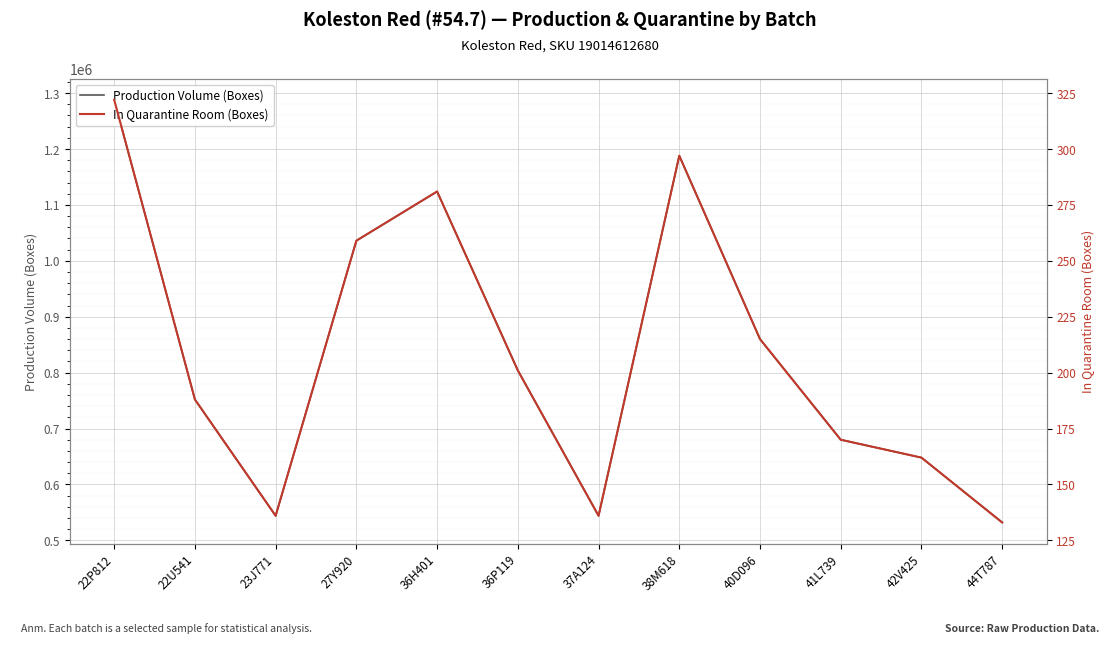

Where is the first local minimum for In Quarantine Room (Boxes)?

23J771